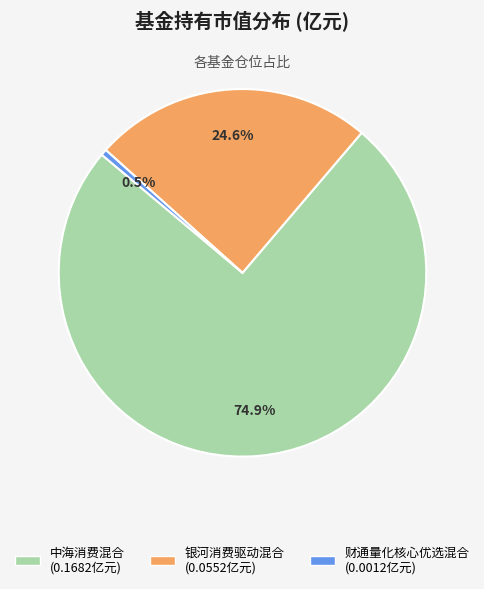

What percentage is the 中海消费混合 slice, to the nearest percent?

75%